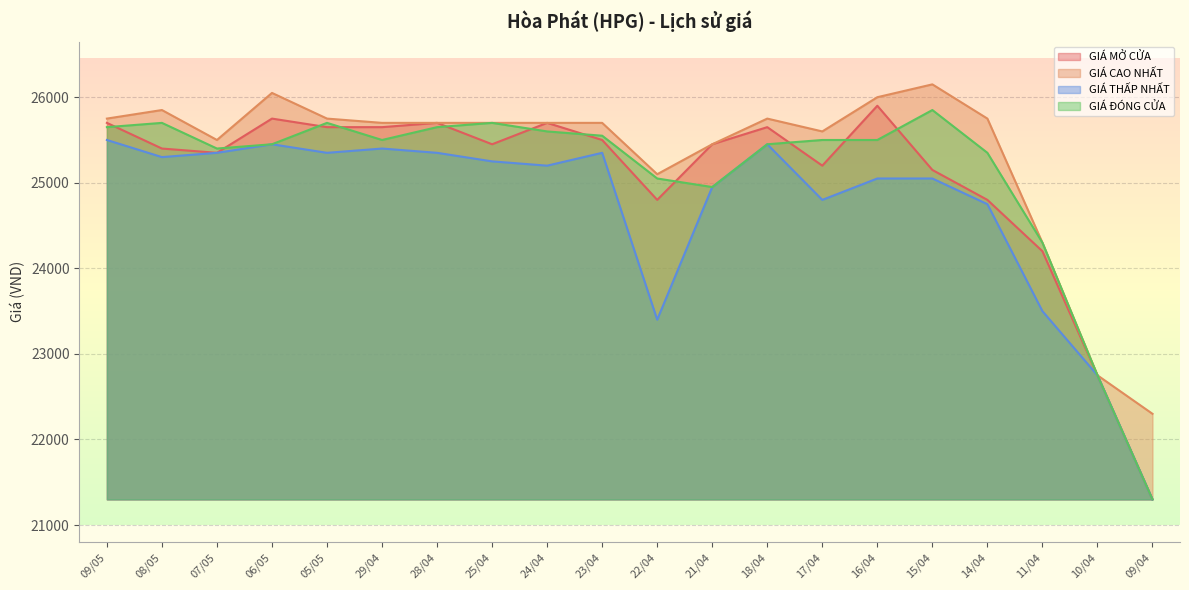

What are all the series names shown in the legend?

GIÁ MỞ CỬA, GIÁ CAO NHẤT, GIÁ THẤP NHẤT, GIÁ ĐÓNG CỬA